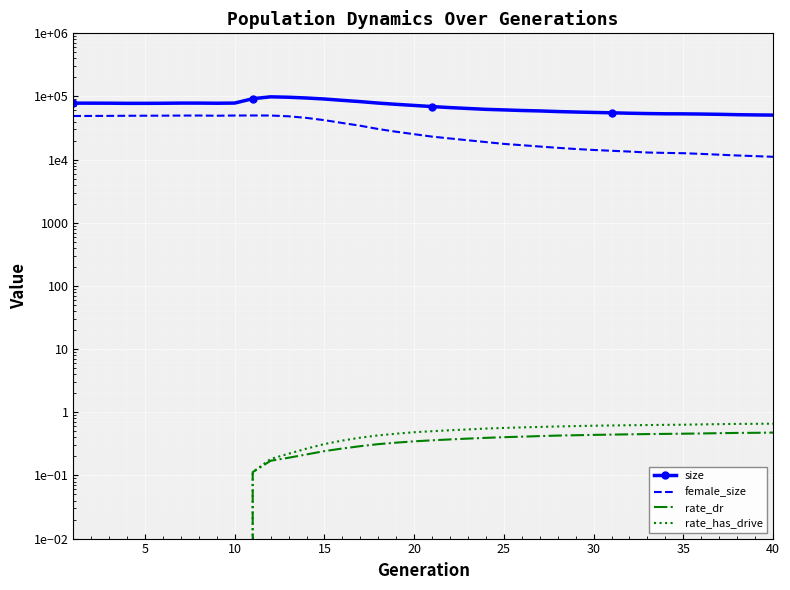

What is the approximate value of female_size at 25?

16935.0